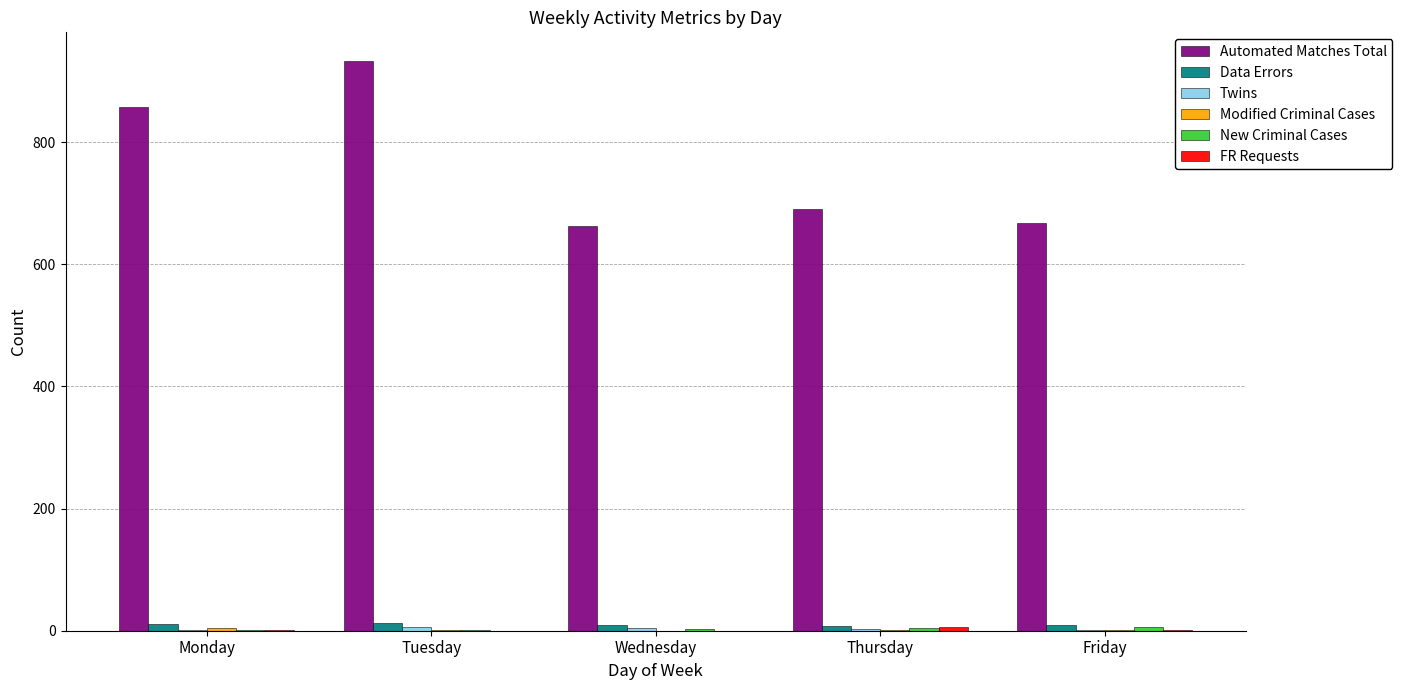

Is it true that Automated Matches Total equals 1572 at Tuesday?

False